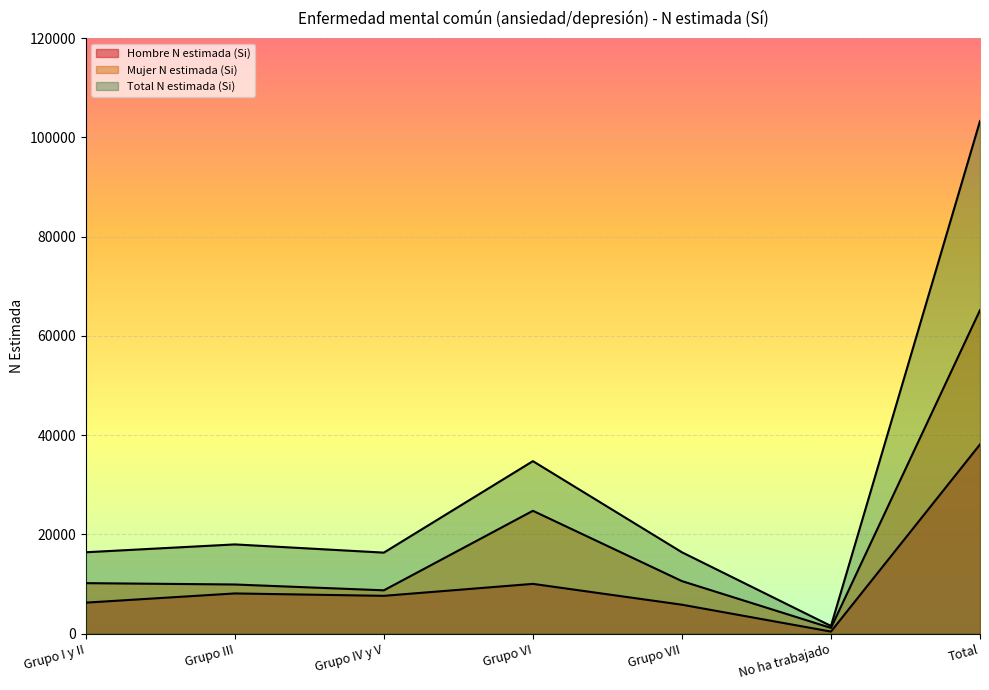

Which series has the largest total across all categories?

Total N estimada (Si)